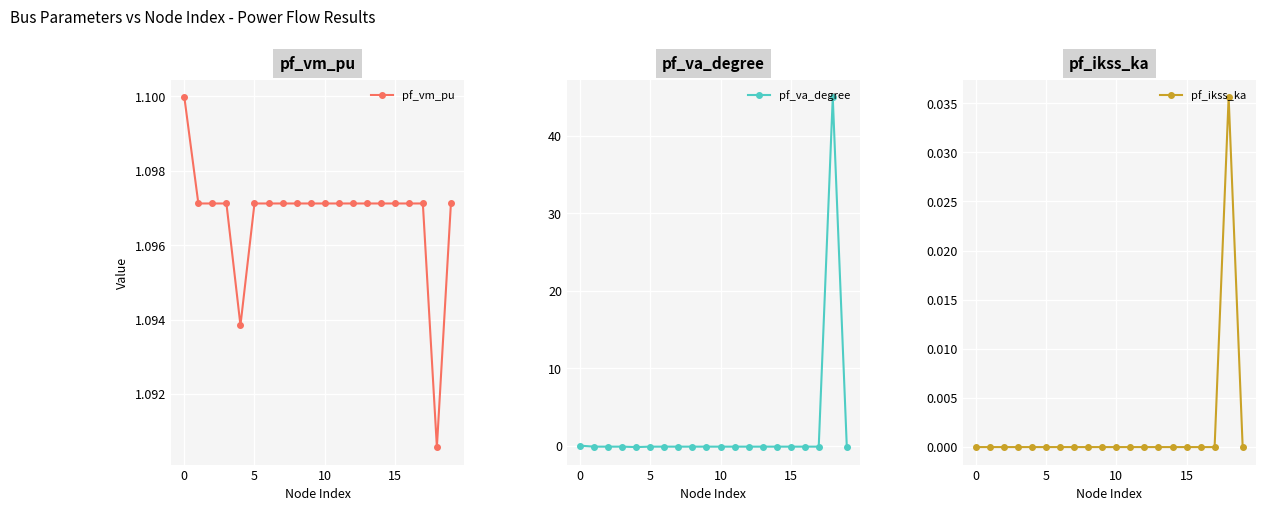

Reading left to right, transcribe all the data shown in this chart.

pf_vm_pu: 1.1	1.1	1.1	1.1	1.1	1.1	1.1	1.1	1.1	1.1	1.1	1.1	1.1	1.1	1.1	1.1	1.1	1.1	1.1	1.1
pf_va_degree: -0.0	-0.1	-0.1	-0.1	-0.2	-0.1	-0.1	-0.1	-0.1	-0.1	-0.1	-0.1	-0.1	-0.1	-0.1	-0.1	-0.1	-0.1	45.0	-0.1
pf_ikss_ka: 0.0	0.0	0.0	0.0	0.0	0.0	0.0	0.0	0.0	0.0	0.0	0.0	0.0	0.0	0.0	0.0	0.0	0.0	0.0	0.0